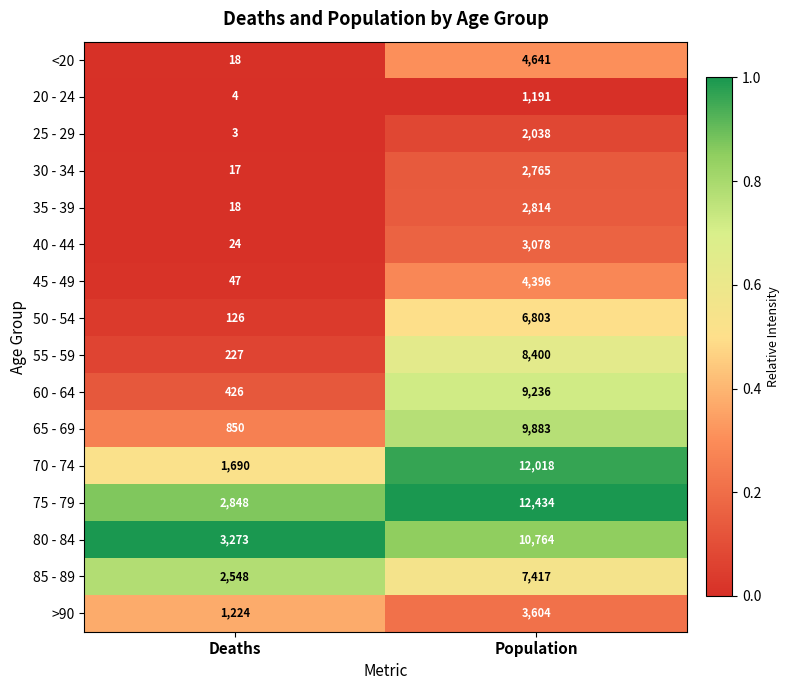

What is the total value across all series at Population?

101482